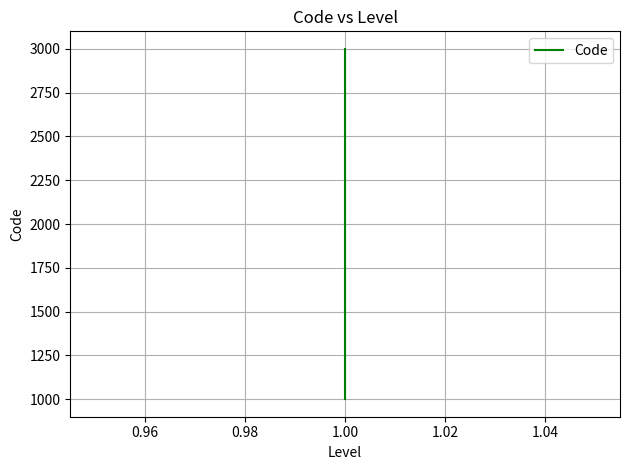

How many data points are above 2000?

1